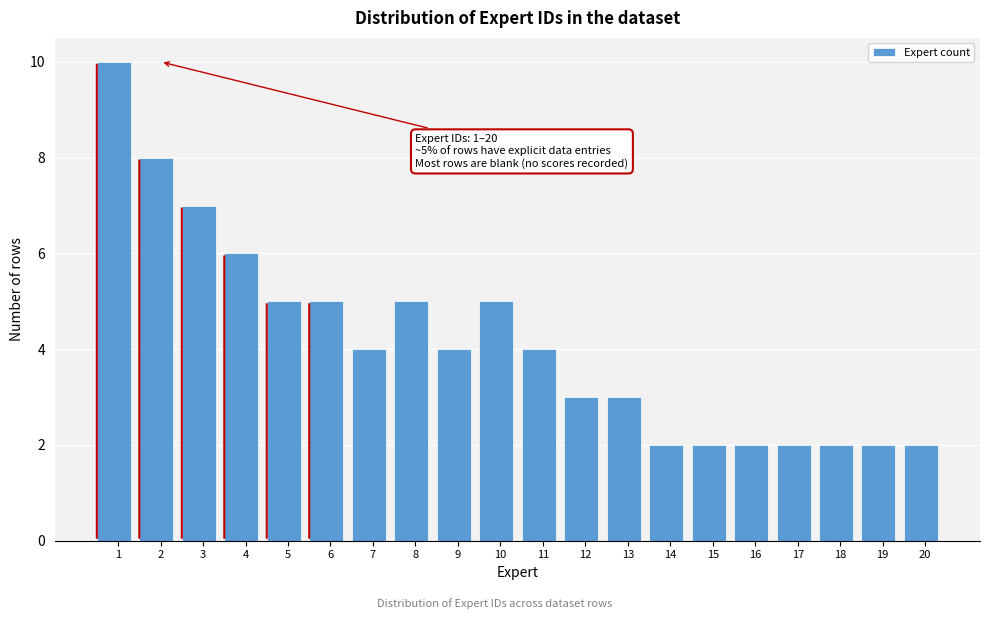

Reading right to left, what are all the values shown in this chart?

2	2	2	2	2	2	2	3	3	4	5	4	5	4	5	5	6	7	8	10